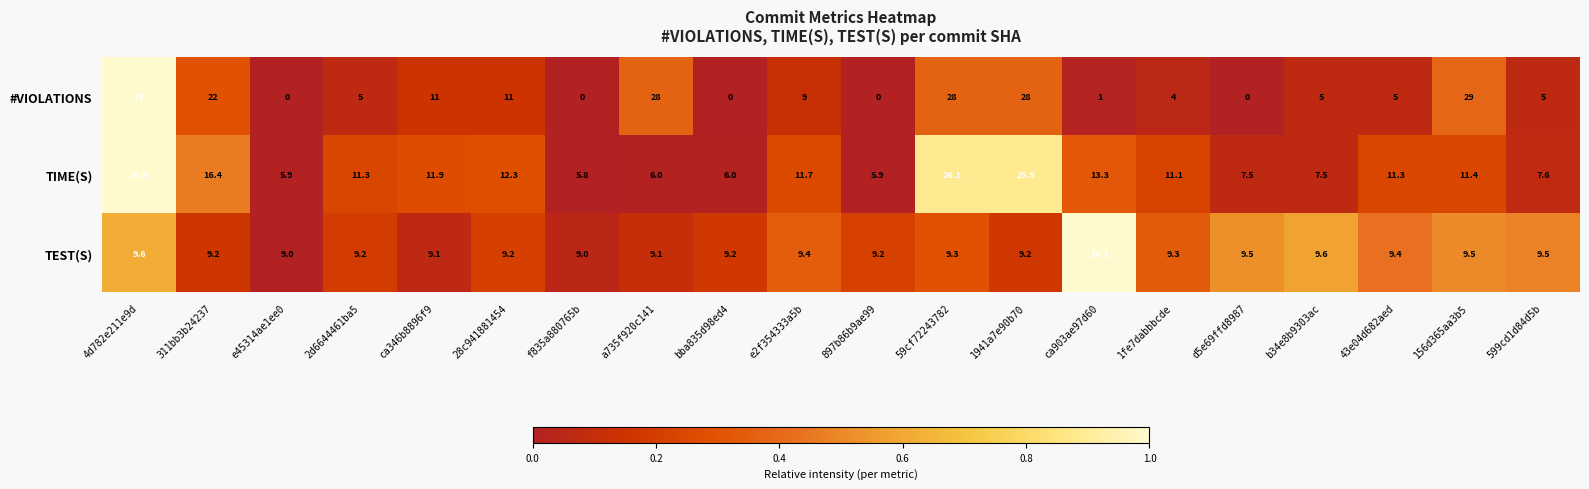

Which series changed the most between 28c941881454 and bba835d98ed4?

#VIOLATIONS